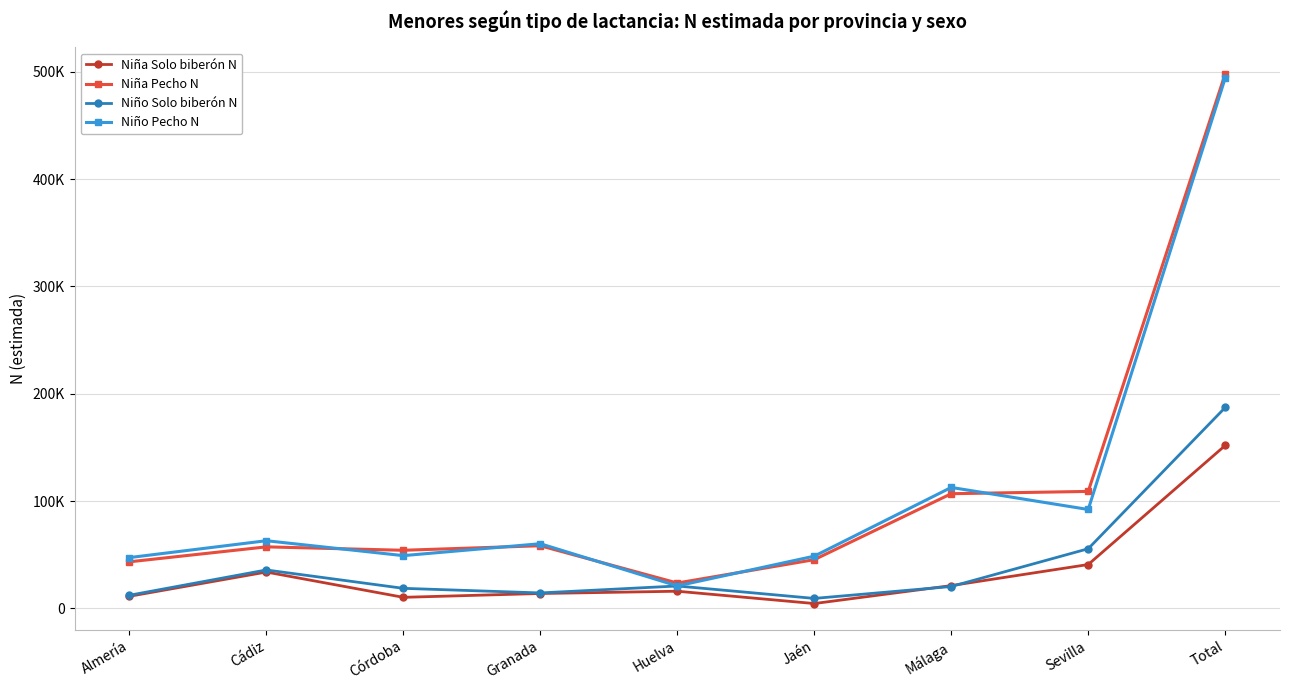

Is this an area chart (filled region under the line)?

No